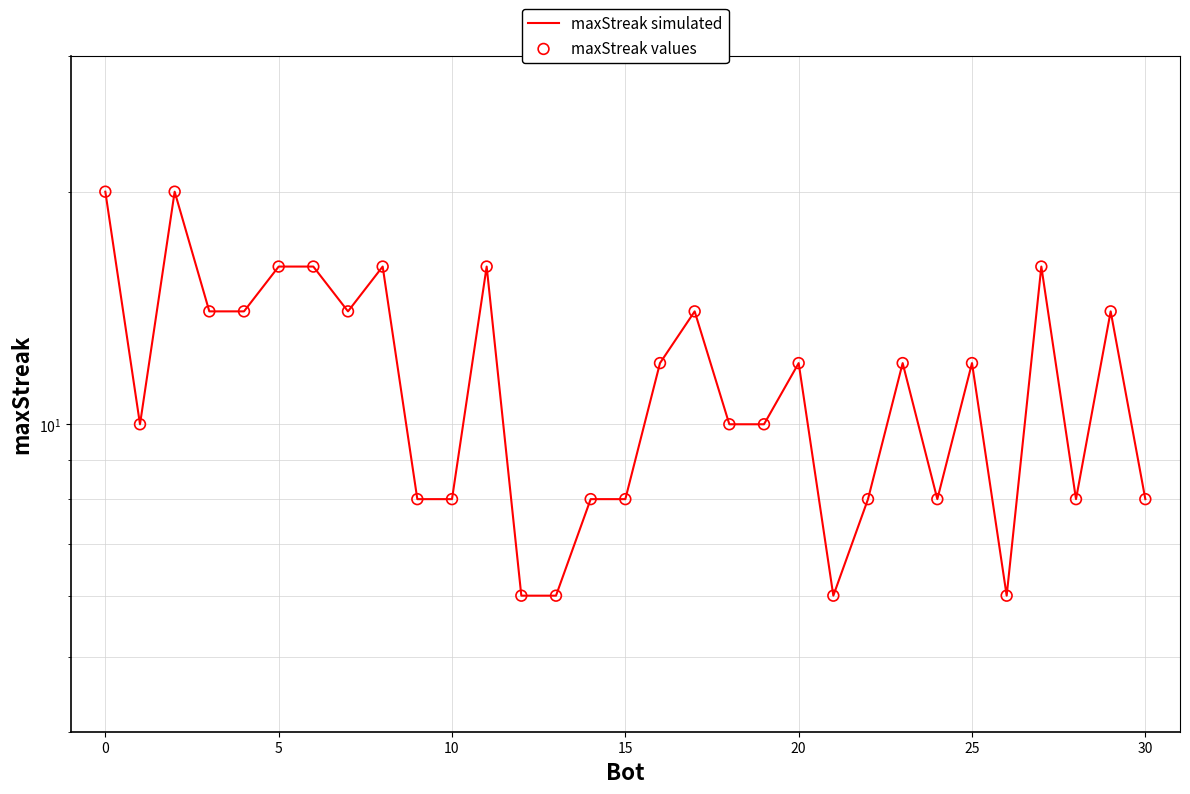

Which series has the largest total across all categories?

maxStreak simulated